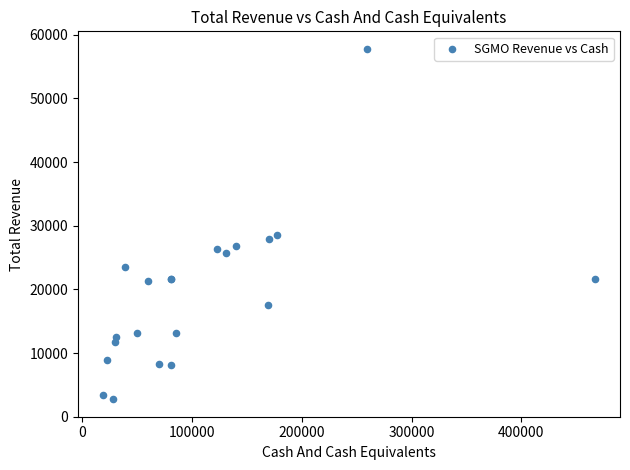

What Y value in the scatter plot is closest to 30300?

28600